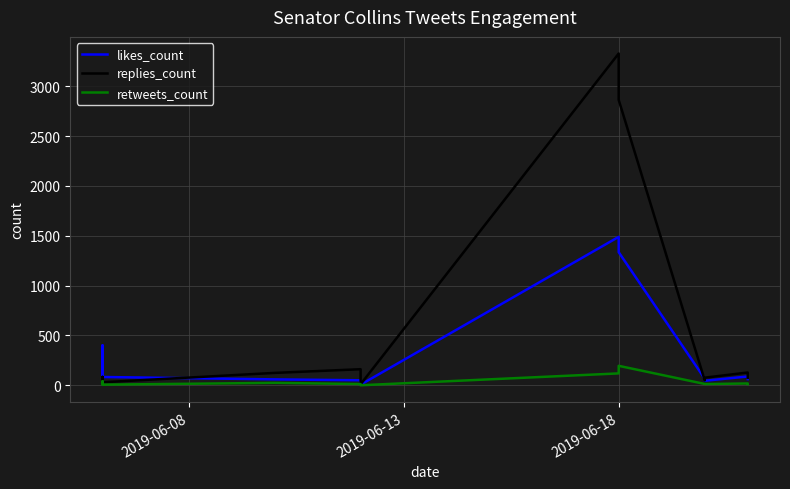

After their last crossing, which series has the higher values: replies_count or likes_count?

replies_count